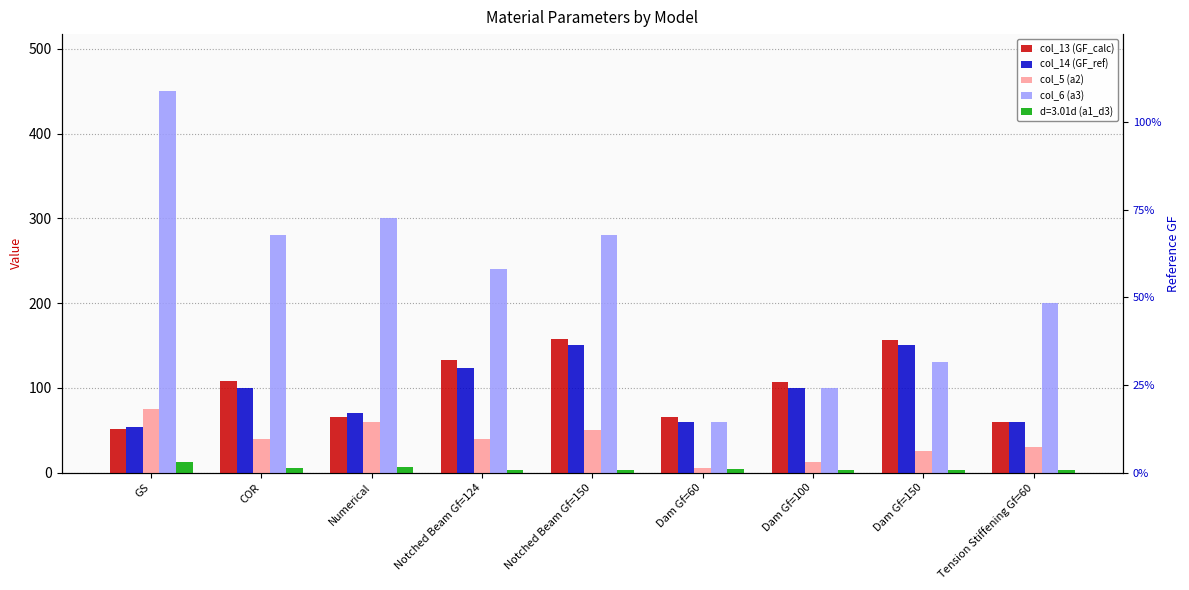

What is the sum of all col_6 (a3) values?

2040.0